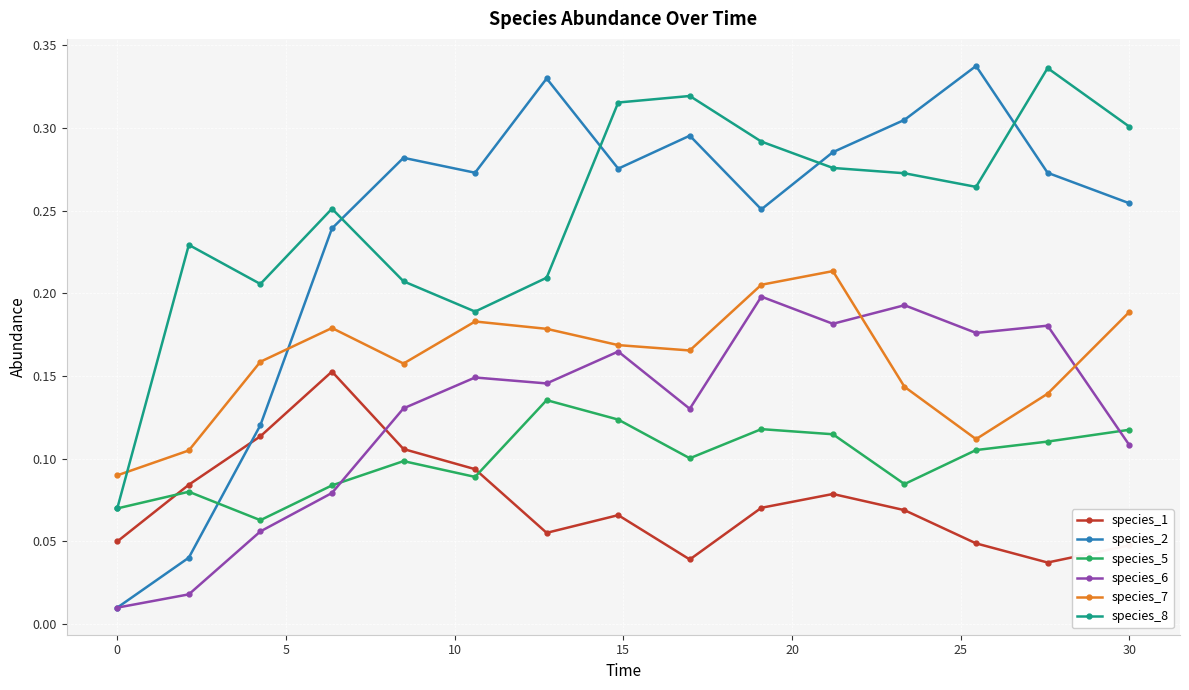

Which series has the widest spread of values?

species_2